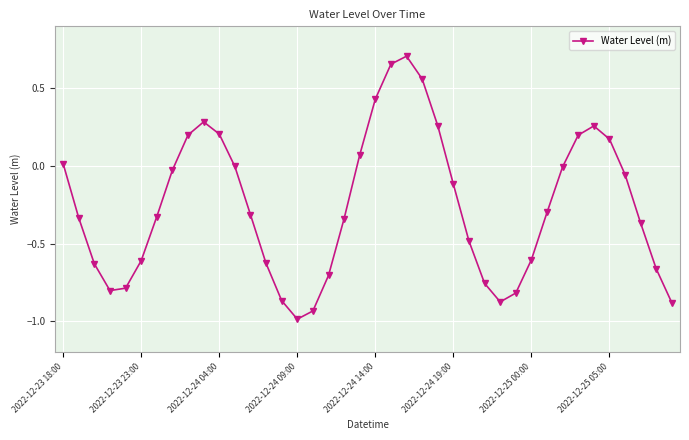

What is the sum of all values?

-10.2